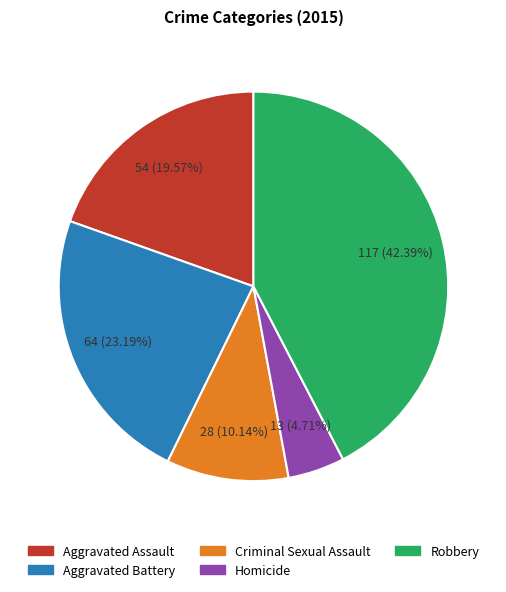

What is the largest slice in the pie chart?

Robbery